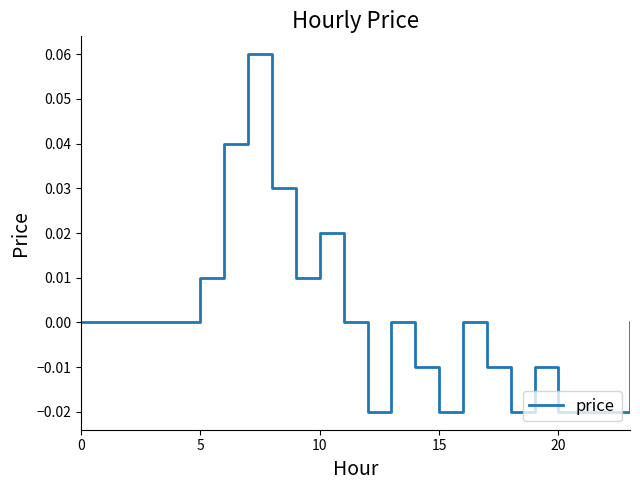

How many lines are shown in the chart?

1